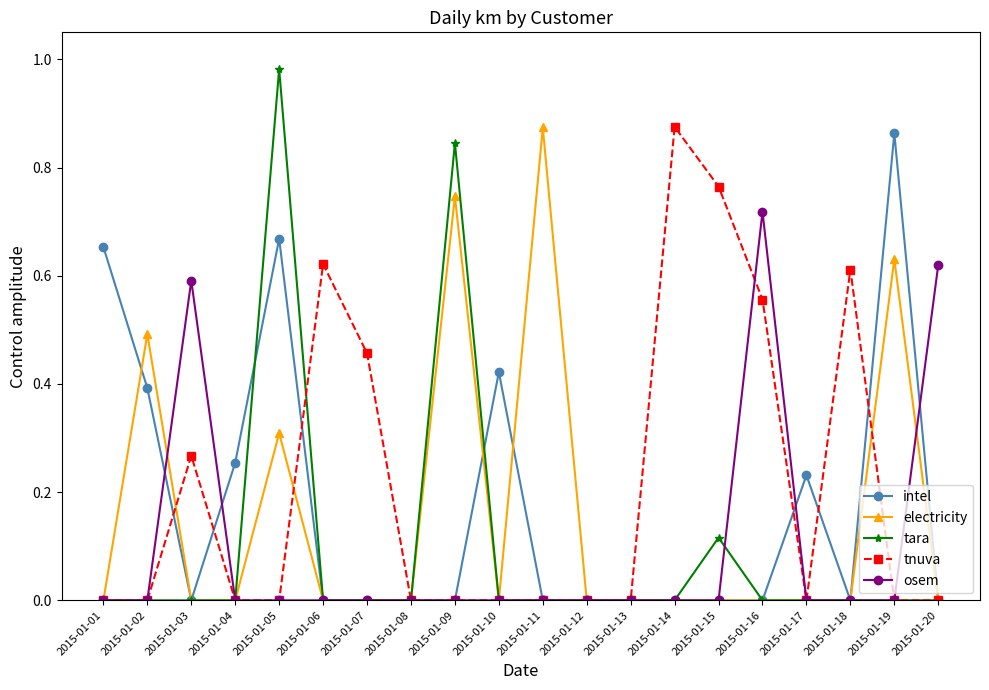

The intel series shows 1.0 at 2015-01-01. True or false?

False